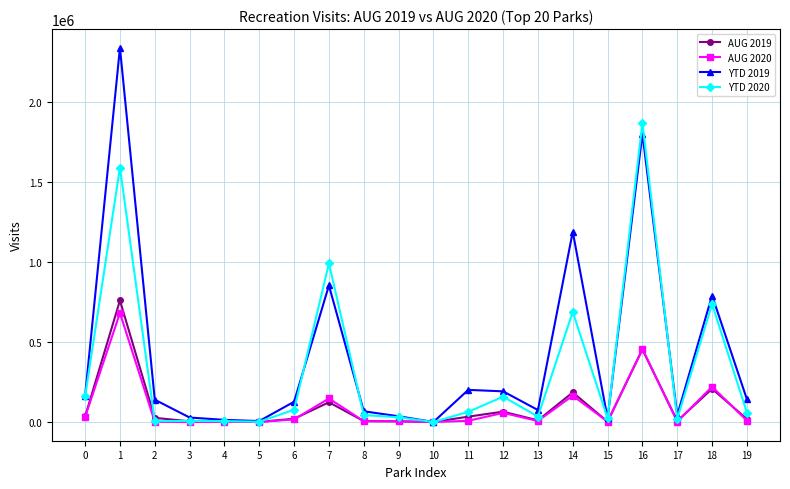

The value of AUG 2020 at 12 is 56793. True or false?

True